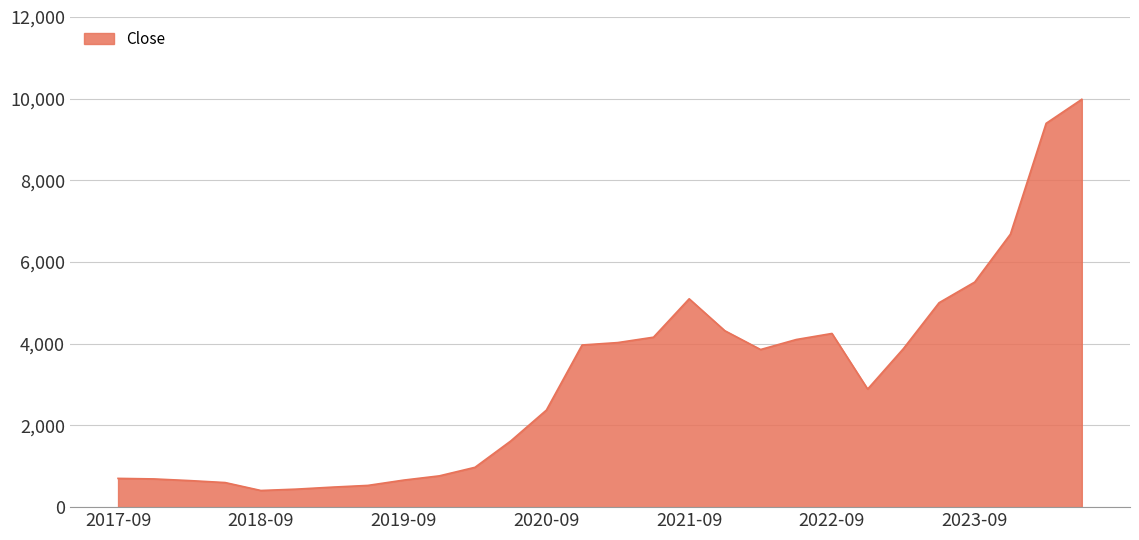

What is the difference between the maximum and minimum values?

9577.5